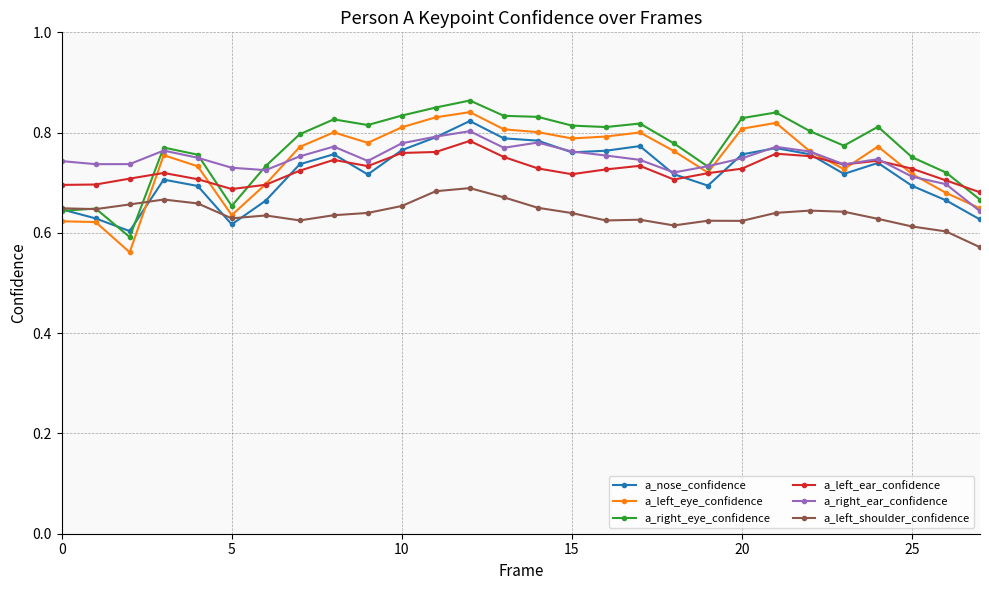

True or false: a_left_eye_confidence and a_right_eye_confidence cross at least once.

False